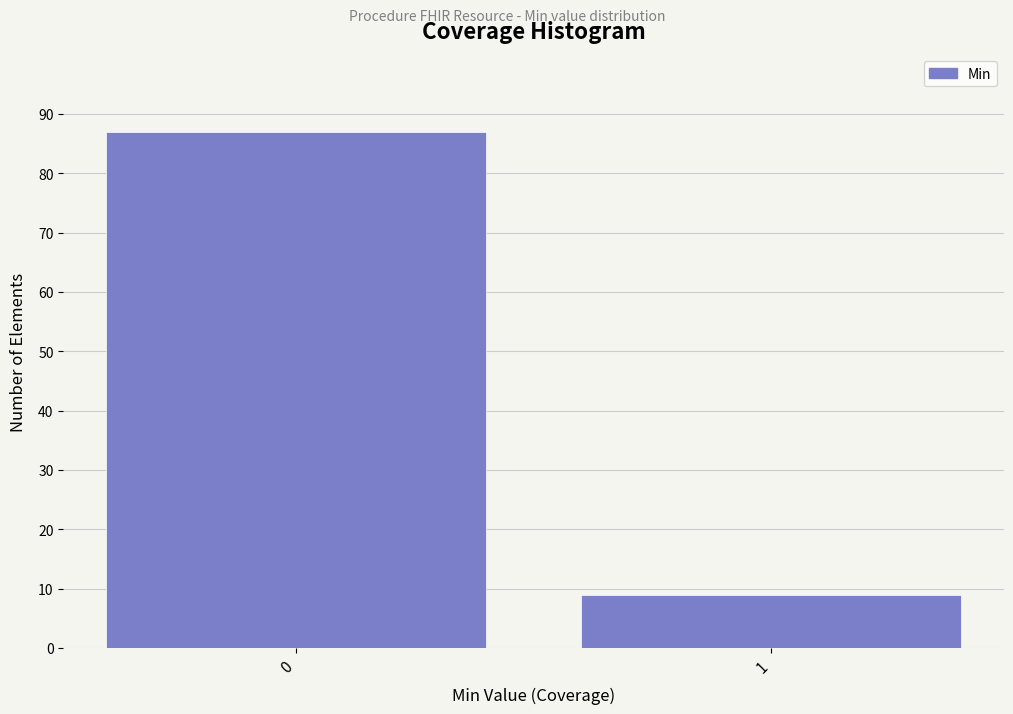

Reading left to right, what are all the values shown in this chart?

0=87	1=9